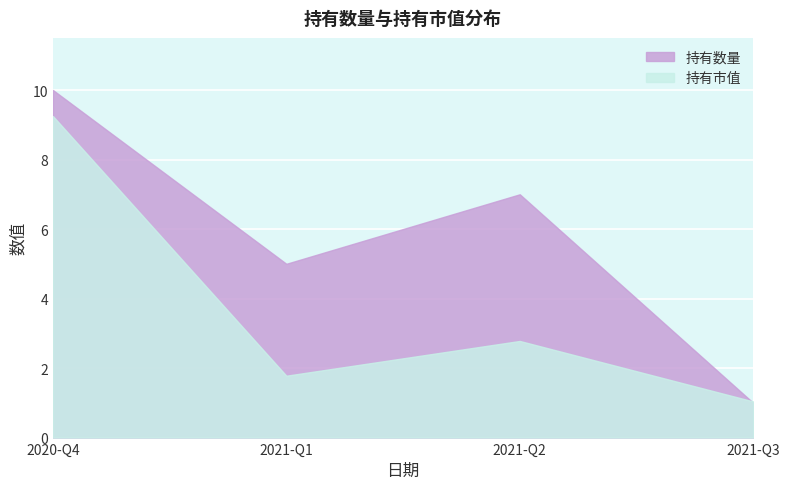

Reading left to right, extract all data points from this chart.

持有数量: 10.0	5.0	7.0	1.0
持有市值: 9.2	1.8	2.8	1.0